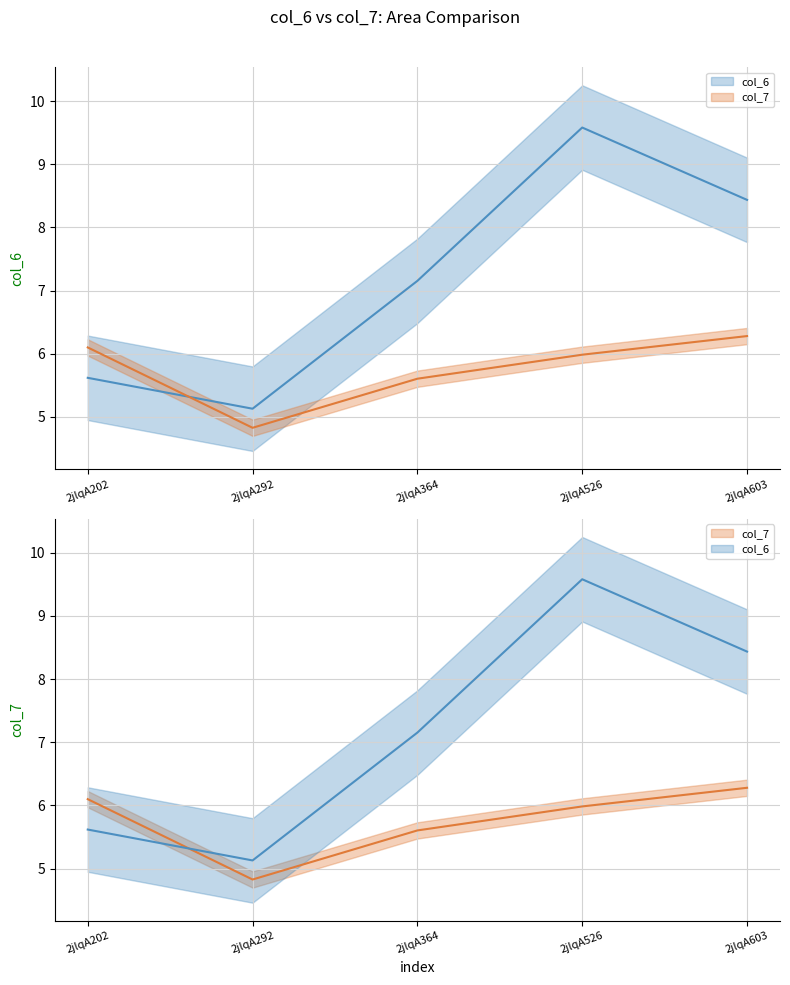

List the series in order of their peak value, highest first.

col_6, col_7